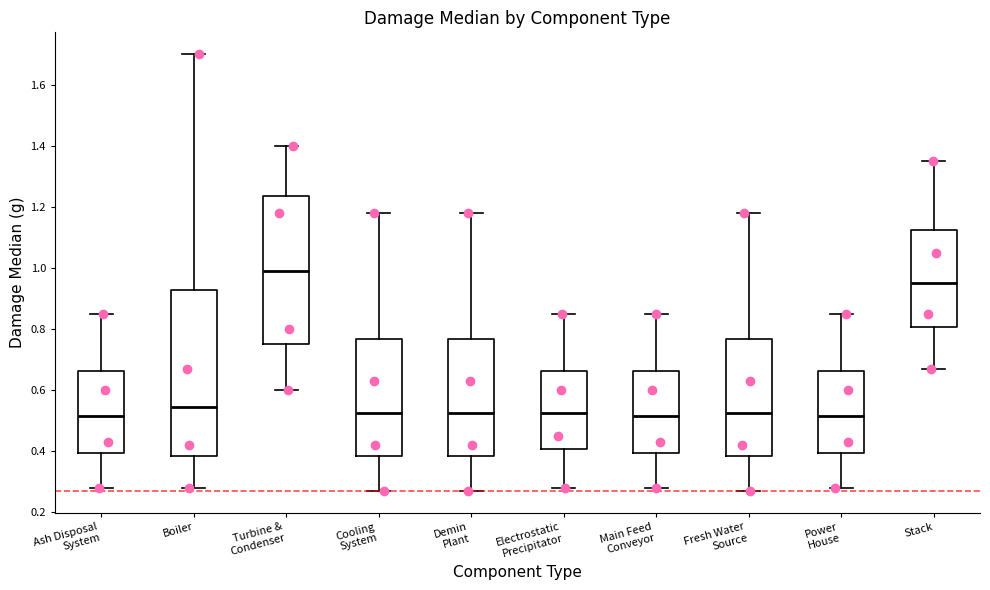

Reading left to right, transcribe this box plot: for each box, give where its median line is, the range the box spans, and where its two whiskers end, as read against the y-axis. The values are not printed on the chart, so give them approximately, as read against the axis.

Ash Disposal System: median 0.52, box 0.40 to 0.66, whiskers 0.28 to 0.86
Boiler: median 0.54, box 0.38 to 0.92, whiskers 0.28 to 1.70
Turbine & Condenser: median 1.00, box 0.76 to 1.24, whiskers 0.60 to 1.40
Cooling System: median 0.52, box 0.38 to 0.76, whiskers 0.28 to 1.18
Demin Plant: median 0.52, box 0.38 to 0.76, whiskers 0.28 to 1.18
Electrostatic Precipitator: median 0.52, box 0.40 to 0.66, whiskers 0.28 to 0.86
Main Feed Conveyor: median 0.52, box 0.40 to 0.66, whiskers 0.28 to 0.86
Fresh Water Source: median 0.52, box 0.38 to 0.76, whiskers 0.28 to 1.18
Power House: median 0.52, box 0.40 to 0.66, whiskers 0.28 to 0.86
Stack: median 0.96, box 0.80 to 1.12, whiskers 0.68 to 1.36